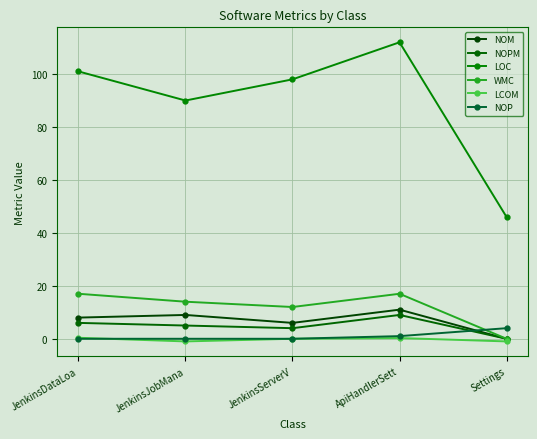

At how many categories does at least one series exceed 77?

4